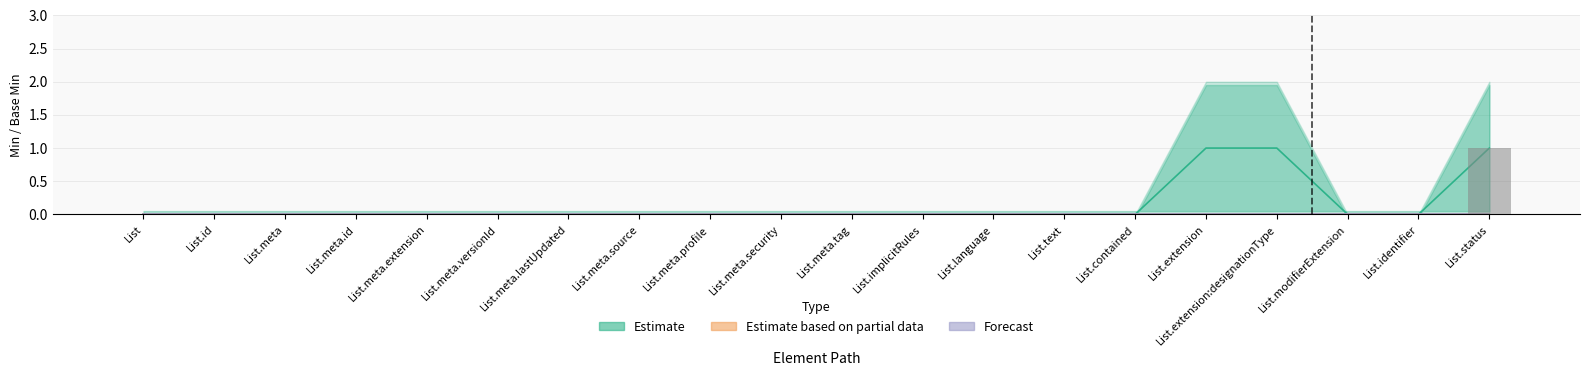

What are all the series names shown in the legend?

Estimate, Estimate based on partial data, Forecast